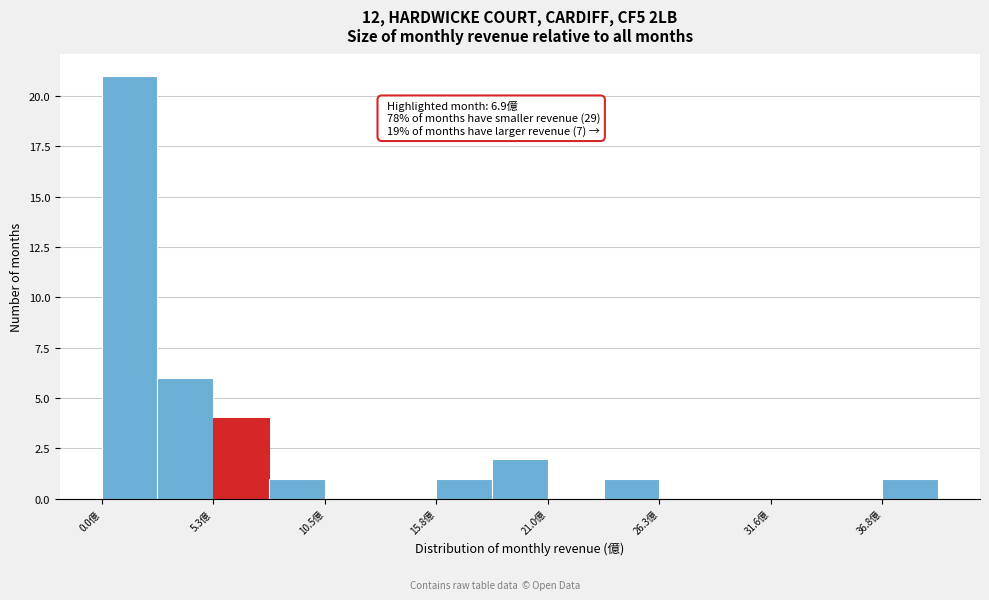

Read against the x-axis, roughly where is the centre of the tallest bar?

1